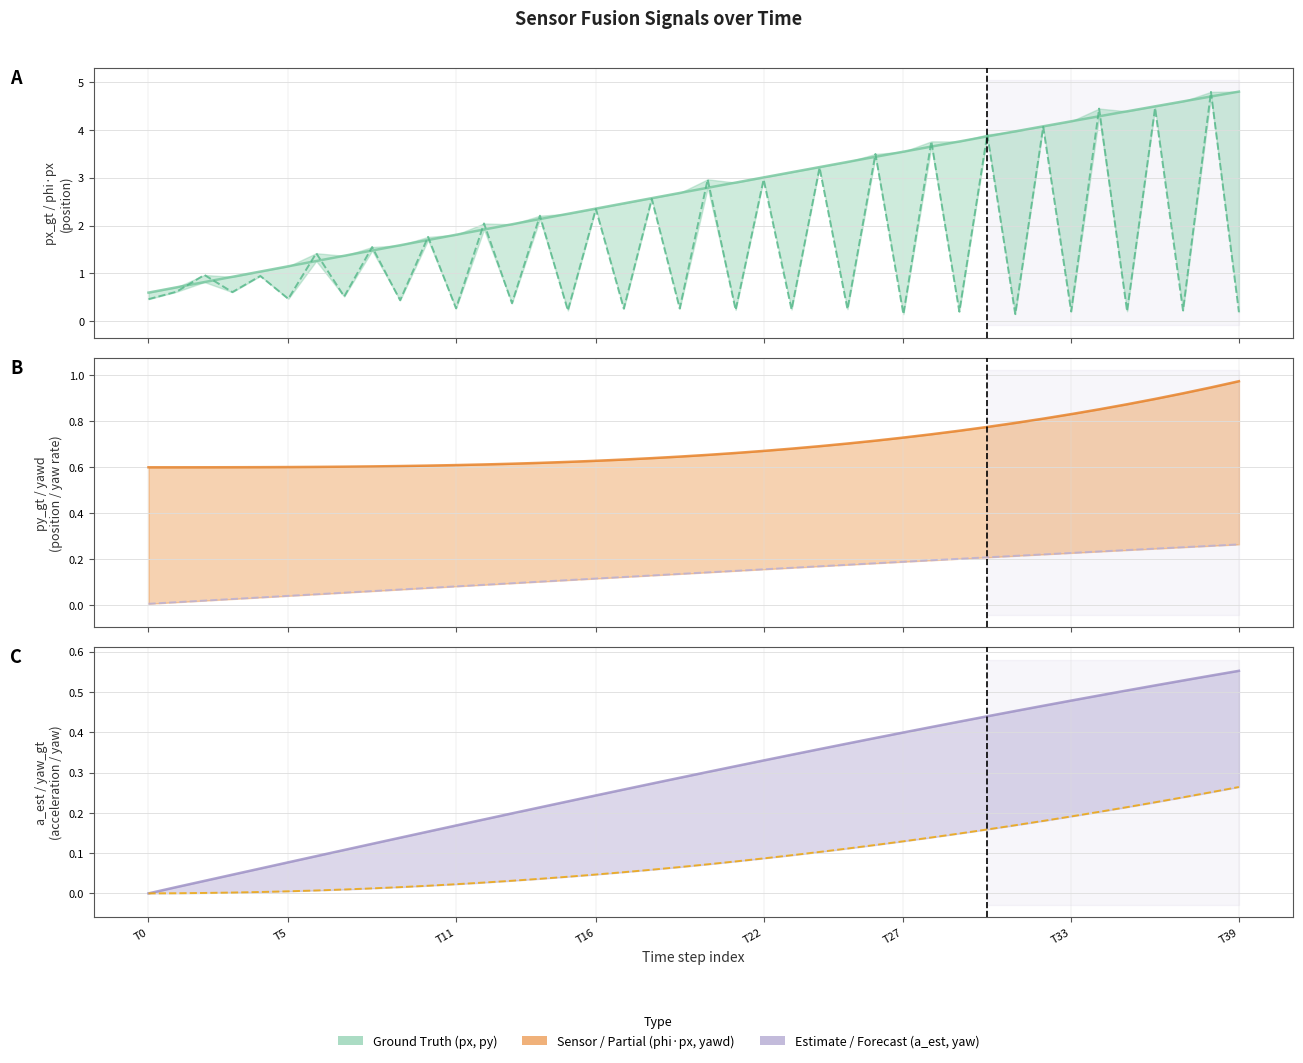

How many distinct data groups are displayed?

6